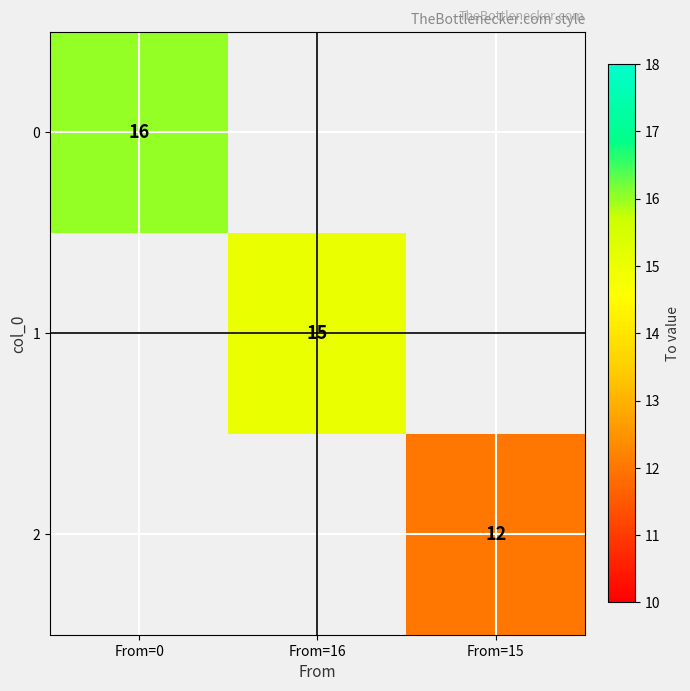

The value of 2 at From=15 is 12. True or false?

True